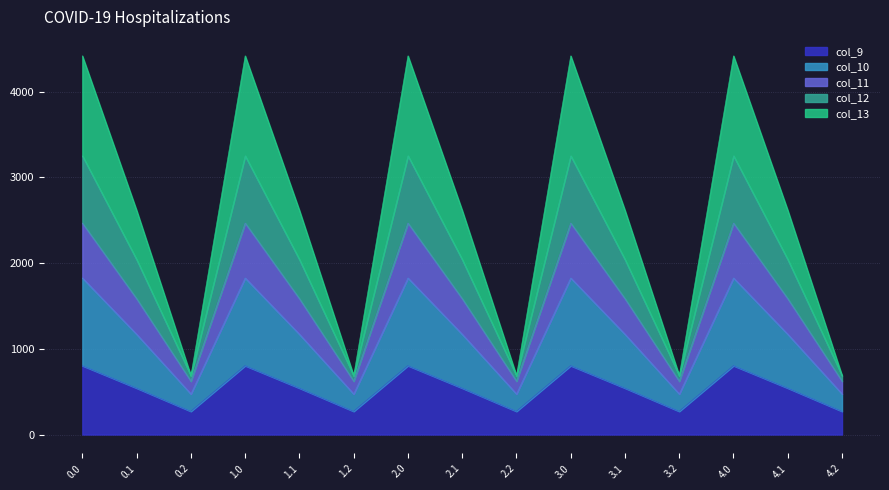

What is the label of the 10th point from the left?

3.0